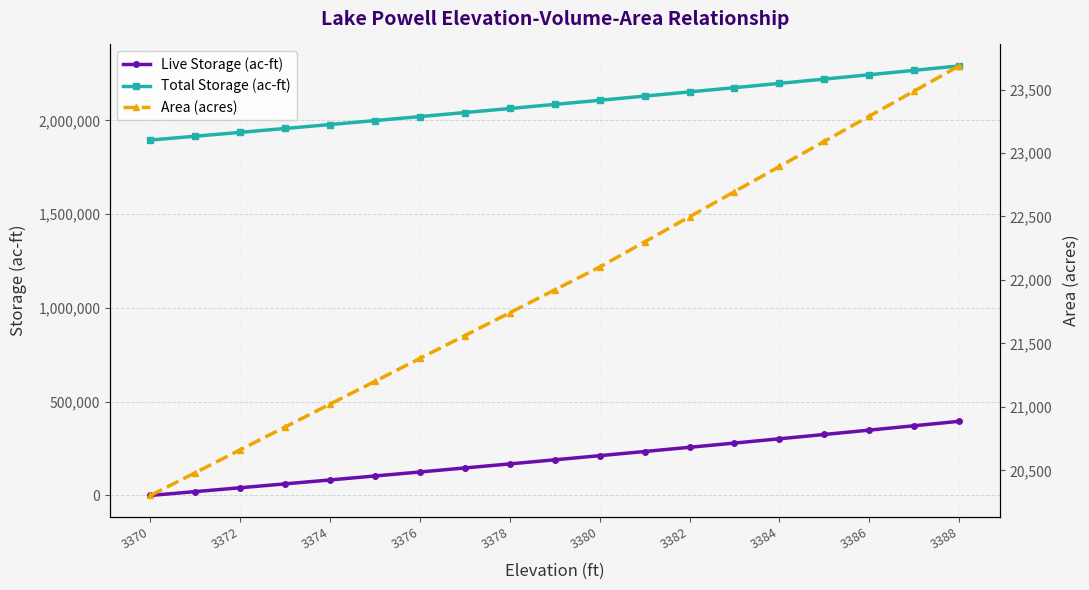

What is the highest value of the Live Storage (ac-ft) series?

395177.0